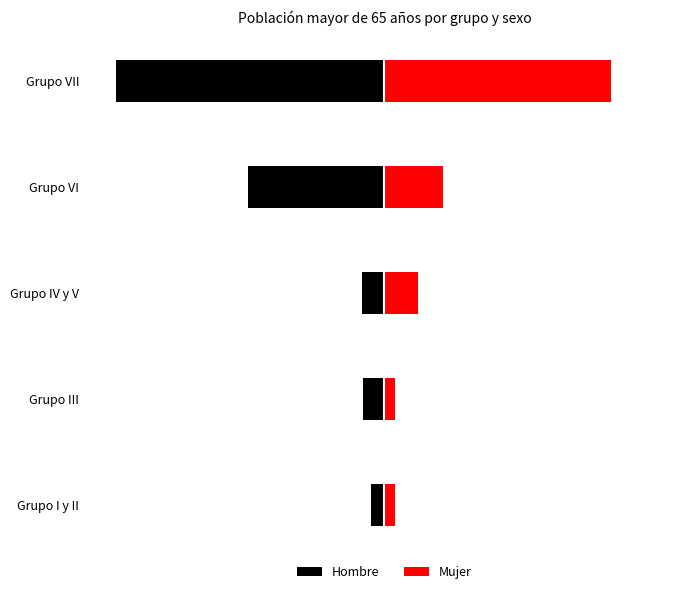

What is the value of the Mujer bar at the 2nd from the left?

3322